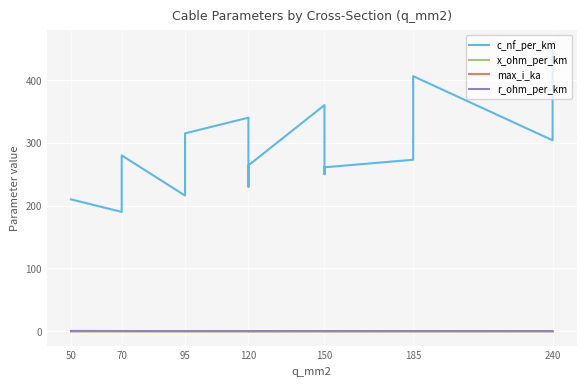

True or false: max_i_ka has more than 1 points higher than both neighbors.

True